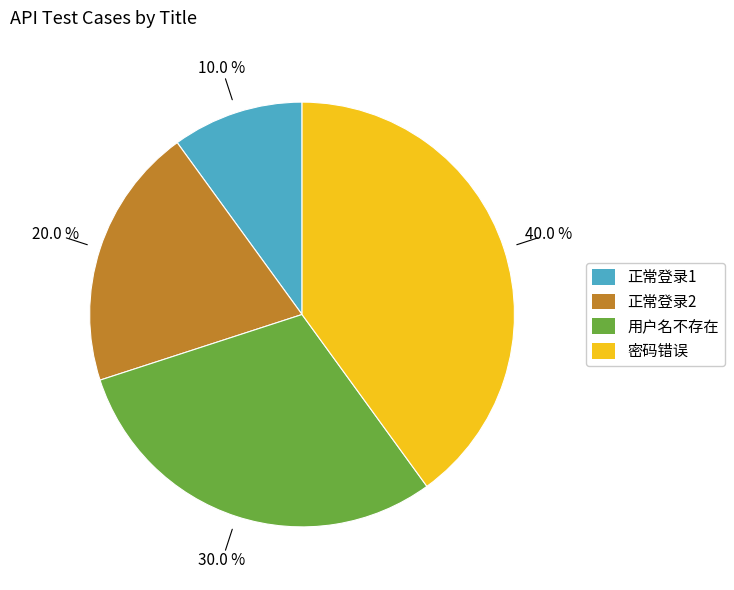

To the nearest percent, what is the difference between the 正常登录2 and 密码错误 slice percentages?

20%